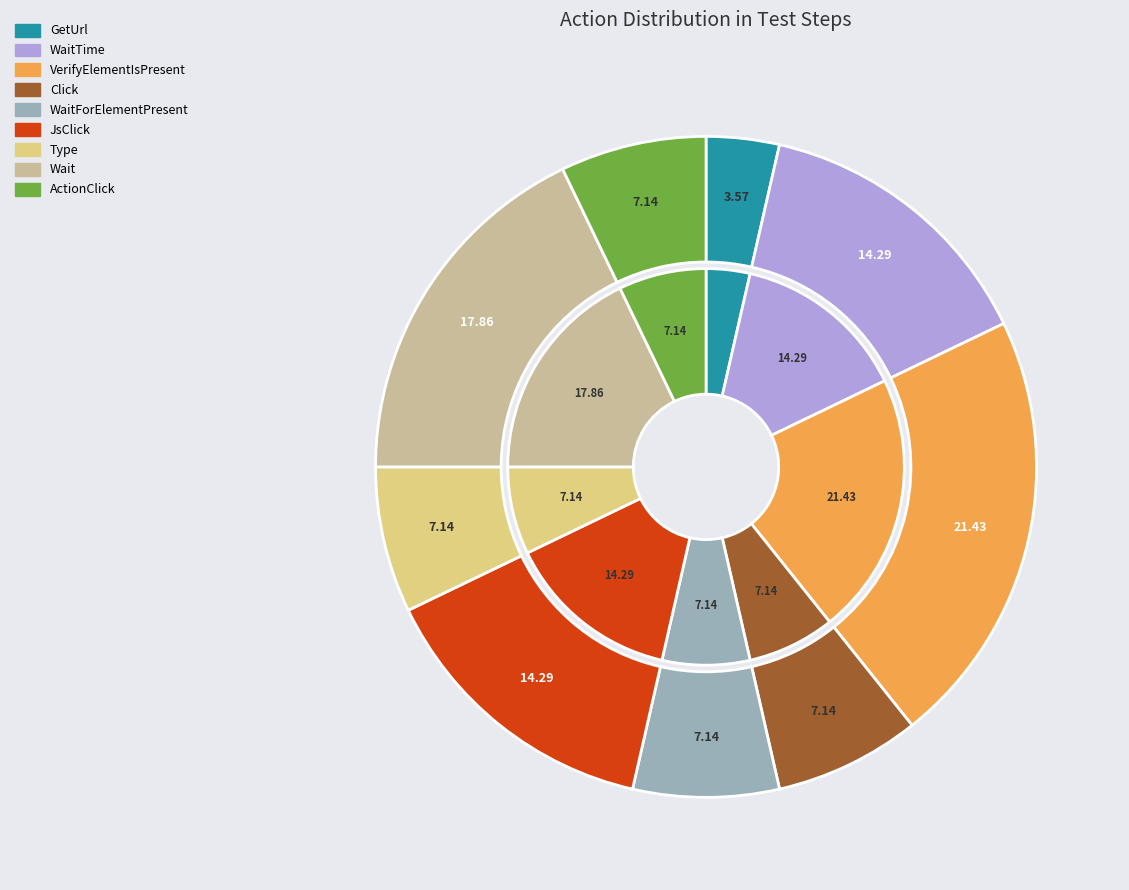

How many segments does this pie chart have?

9